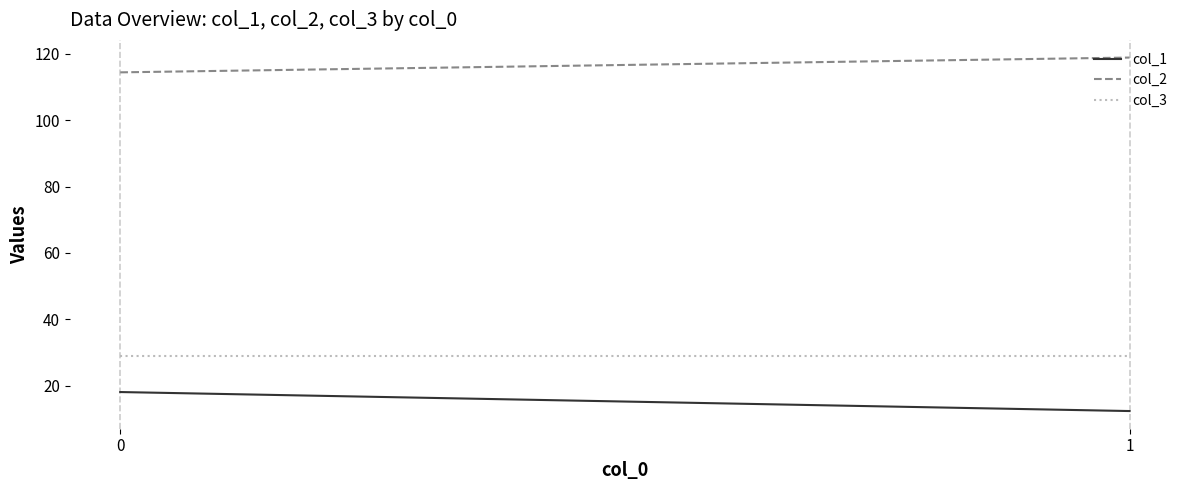

What are all the series names shown in the legend?

col_1, col_2, col_3